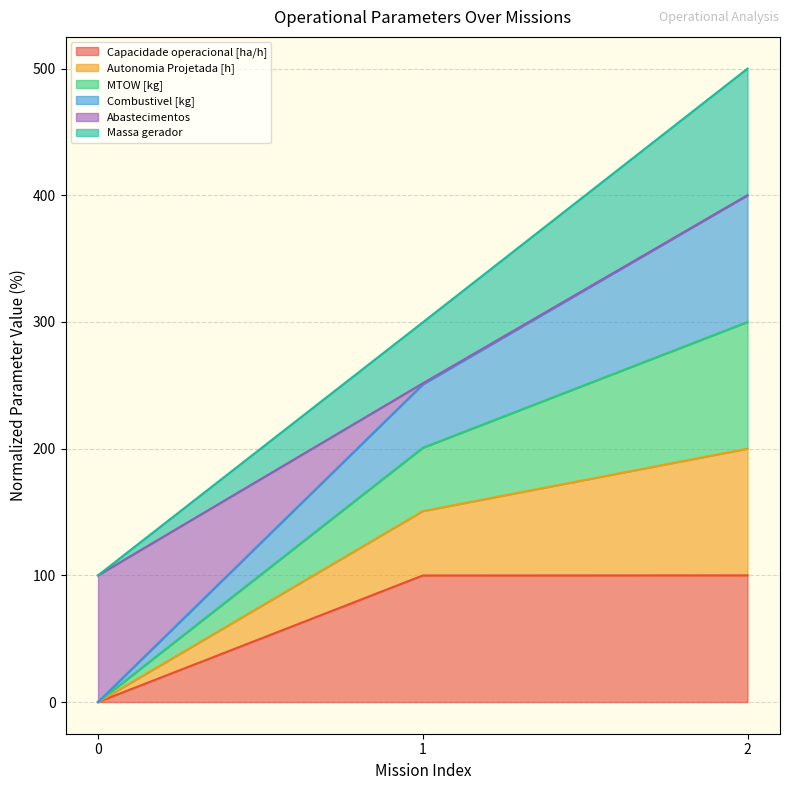

At how many categories does at least one series exceed 60?

3